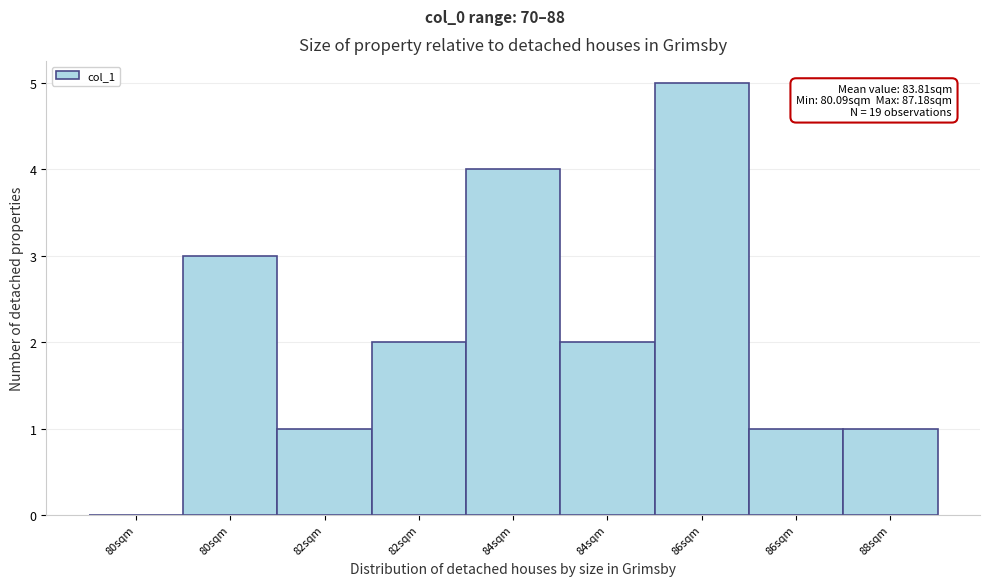

How many series are shown in this chart?

1